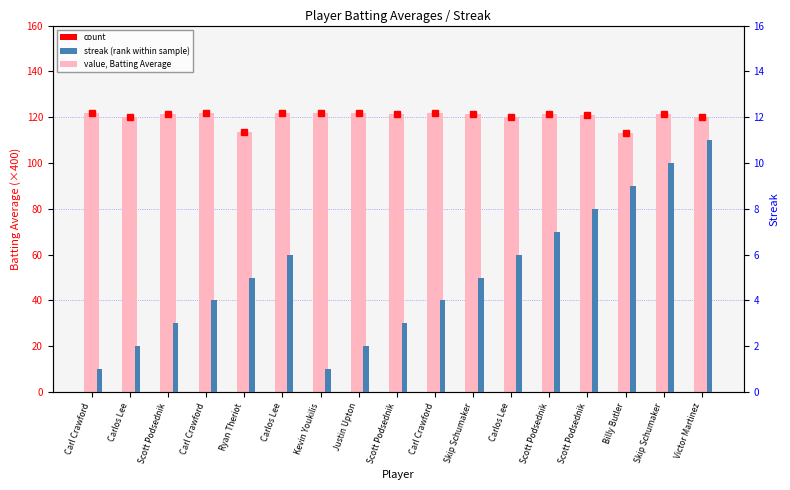

Are the bars grouped side by side (vs. stacked)?

Yes